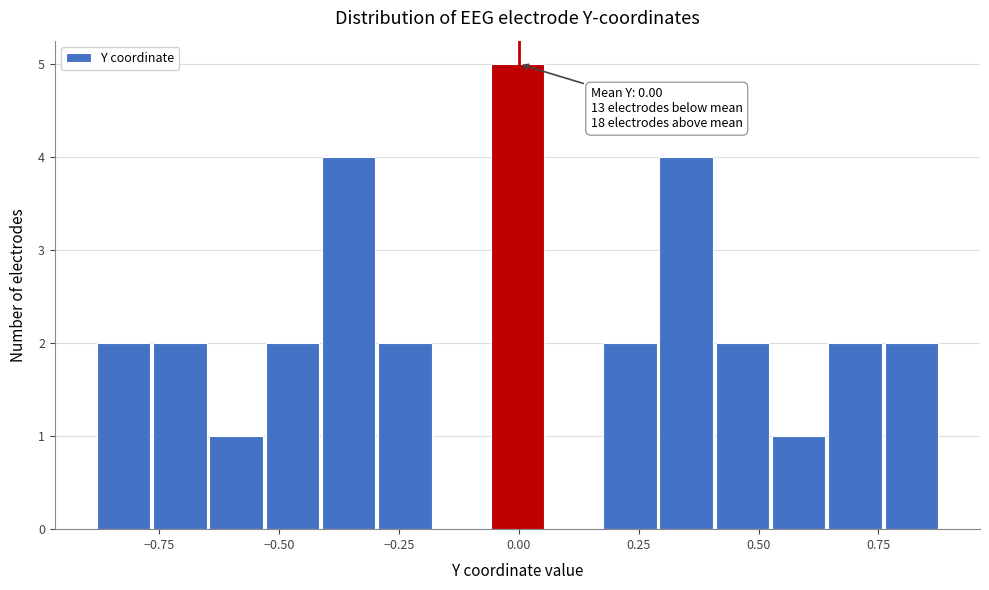

Around what value on the x-axis is the tallest bar? Give the approximate position of its centre, as read against the axis.

0.00